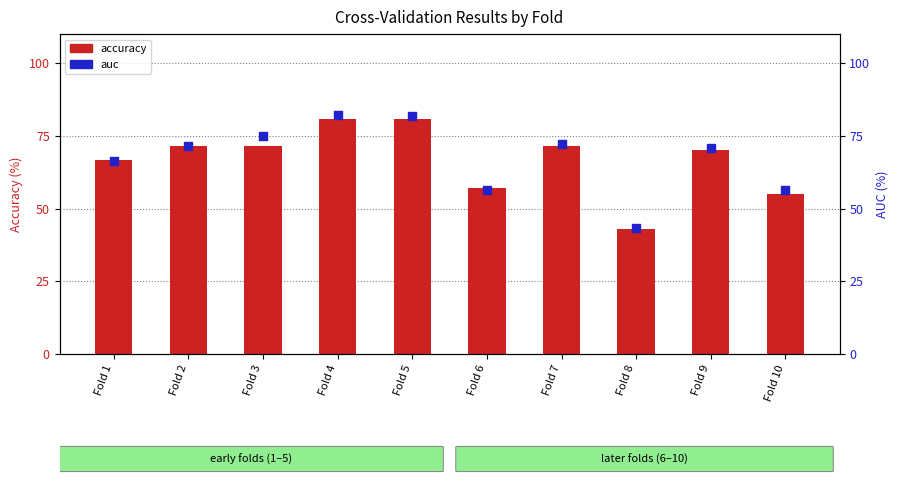

Which series has the widest spread of Y values?

auc